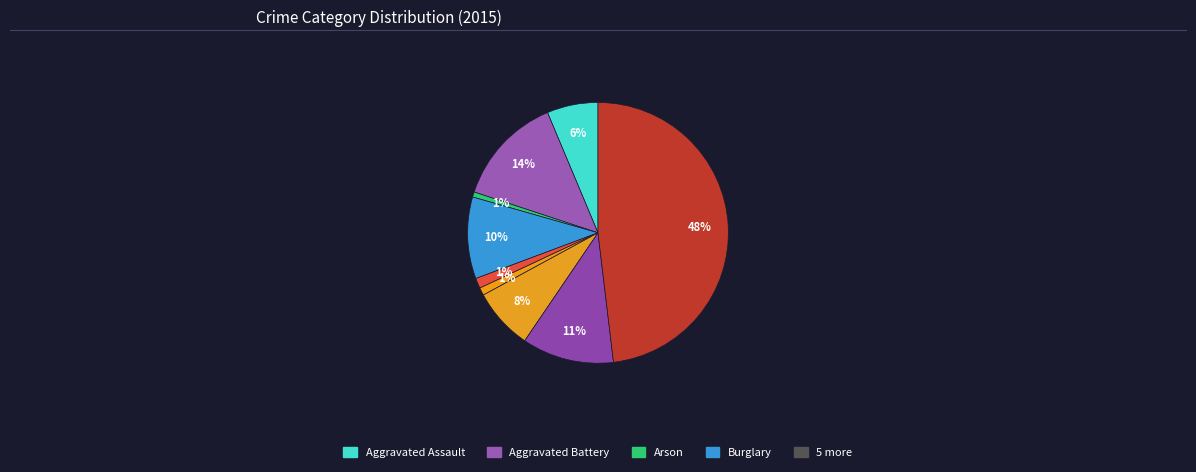

Count the number of slices in the pie.

9